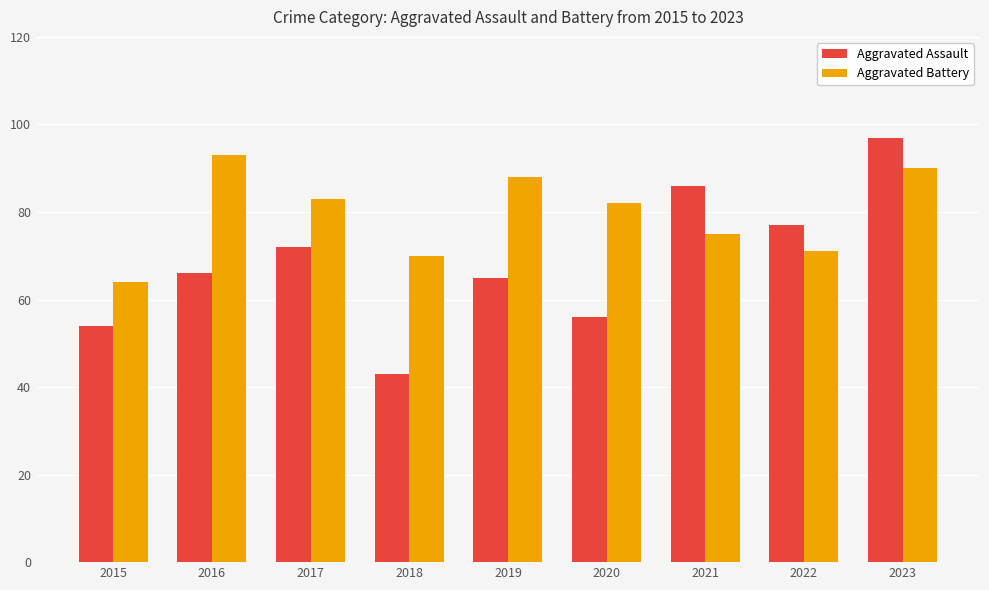

What is the difference between the highest and lowest values at 2023?

7